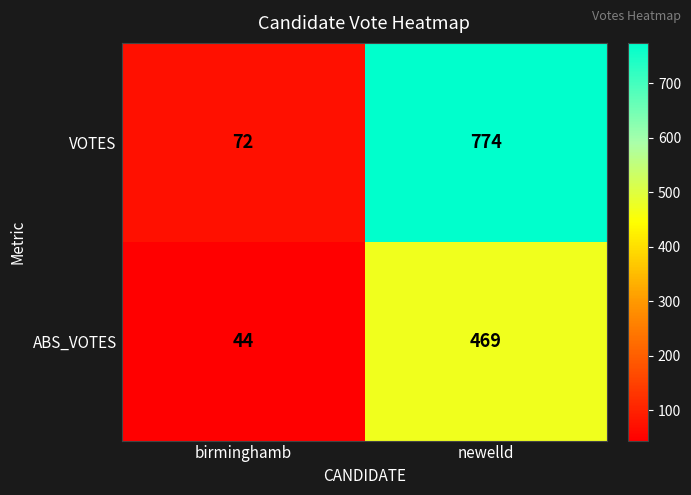

At how many categories does at least one series exceed 64?

2